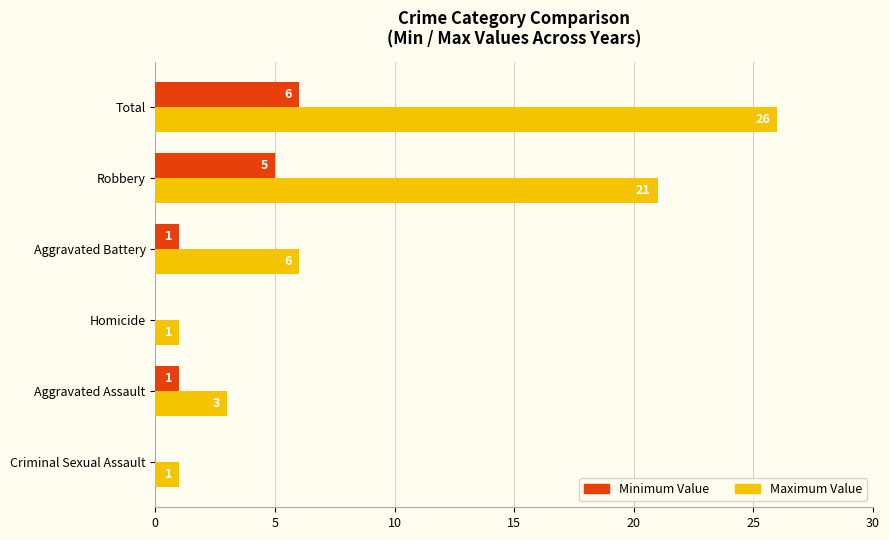

At which label is Maximum Value closest to 13?

Aggravated Battery